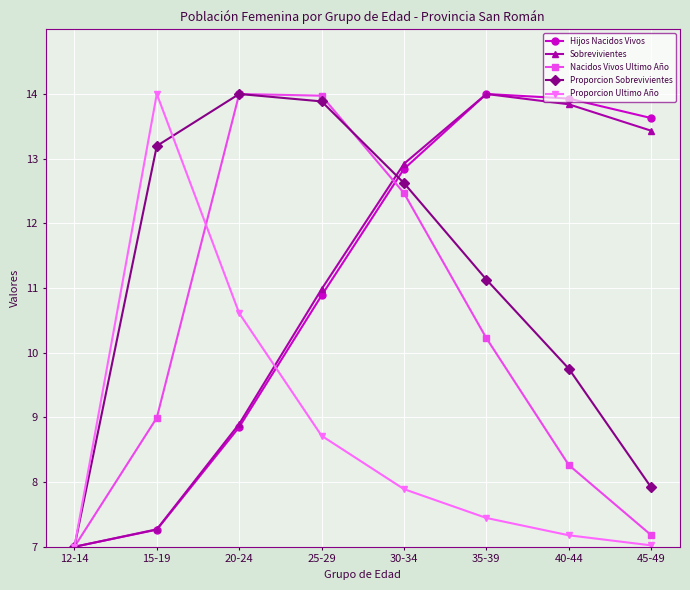

Which series changed the most between 12-14 and 30-34?

Sobrevivientes